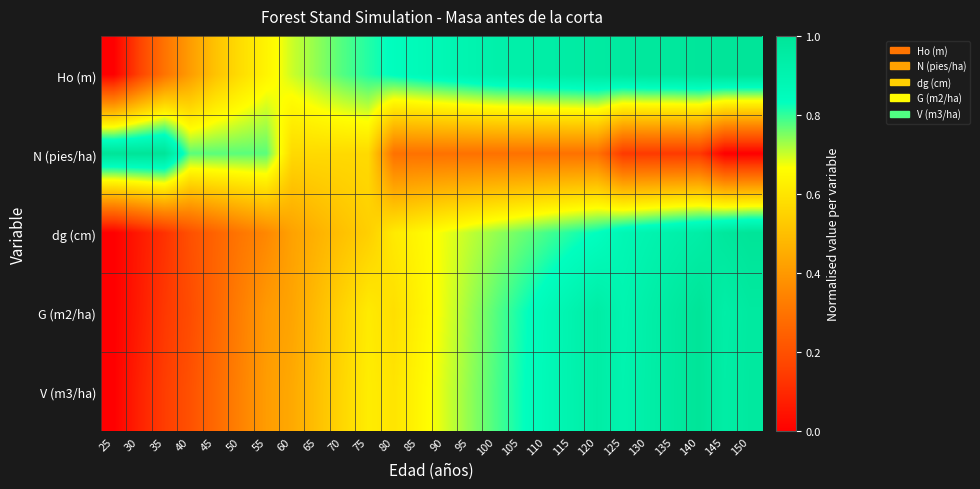

How many distinct data groups are displayed?

5